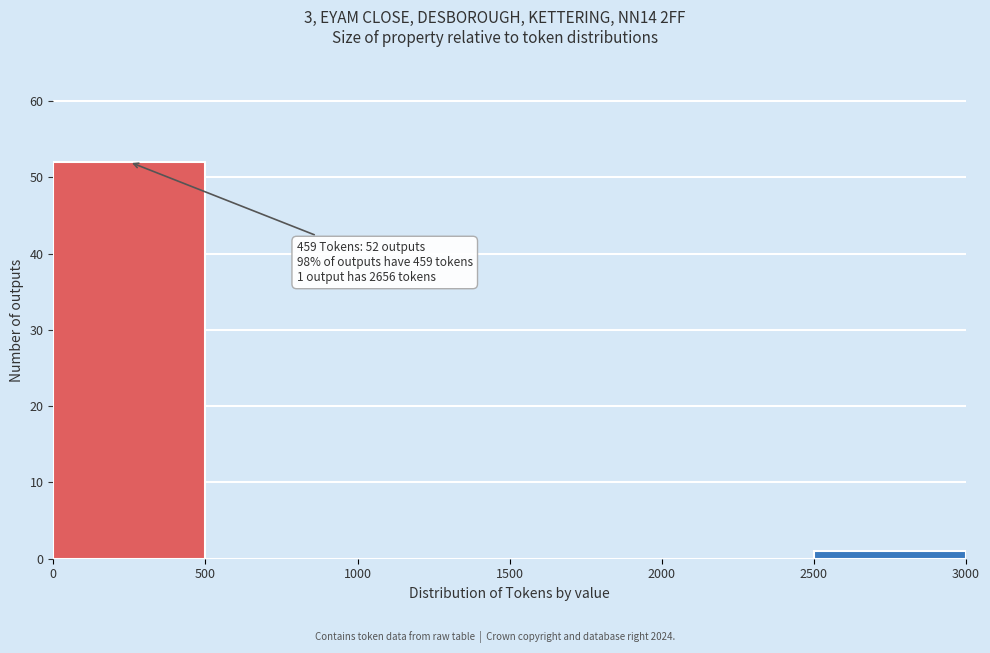

Over which range of the x-axis is the bar tallest?

0 to 500